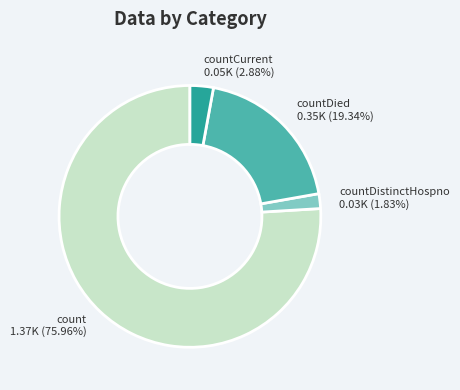

Does countDied represent more than half of the total?

No